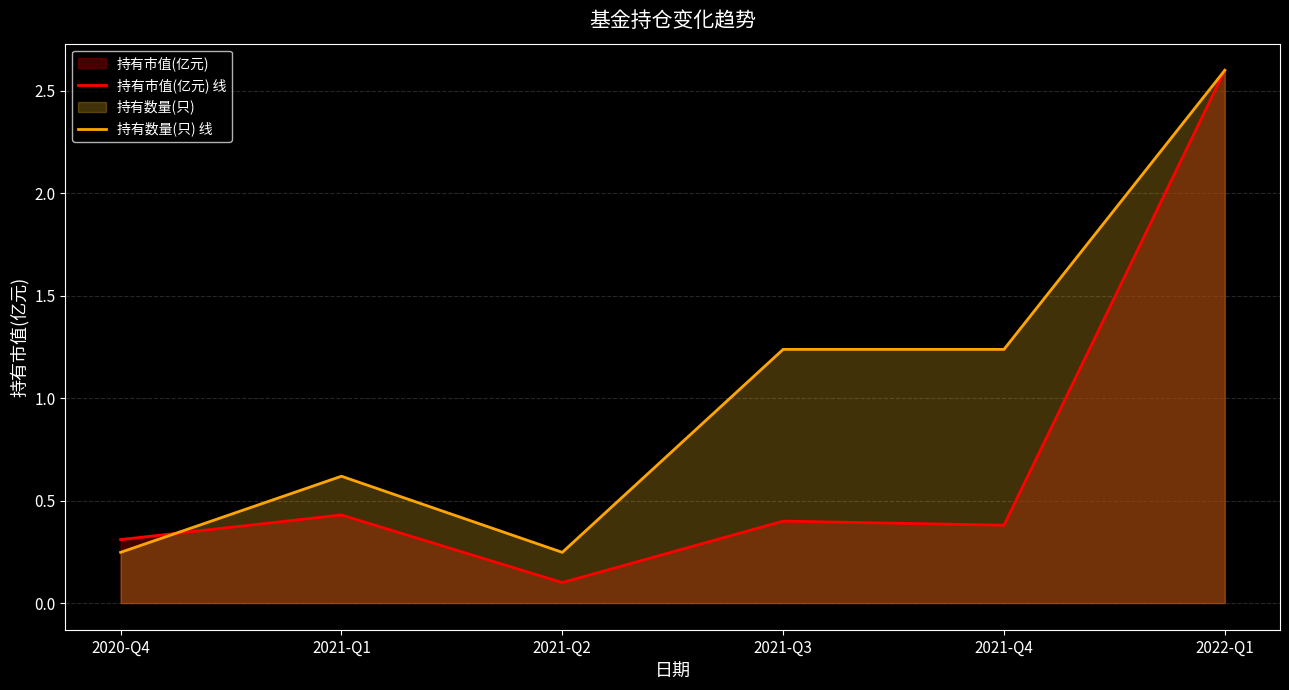

Count the 持有数量(只) 线 values in the range 0 to 1.

3